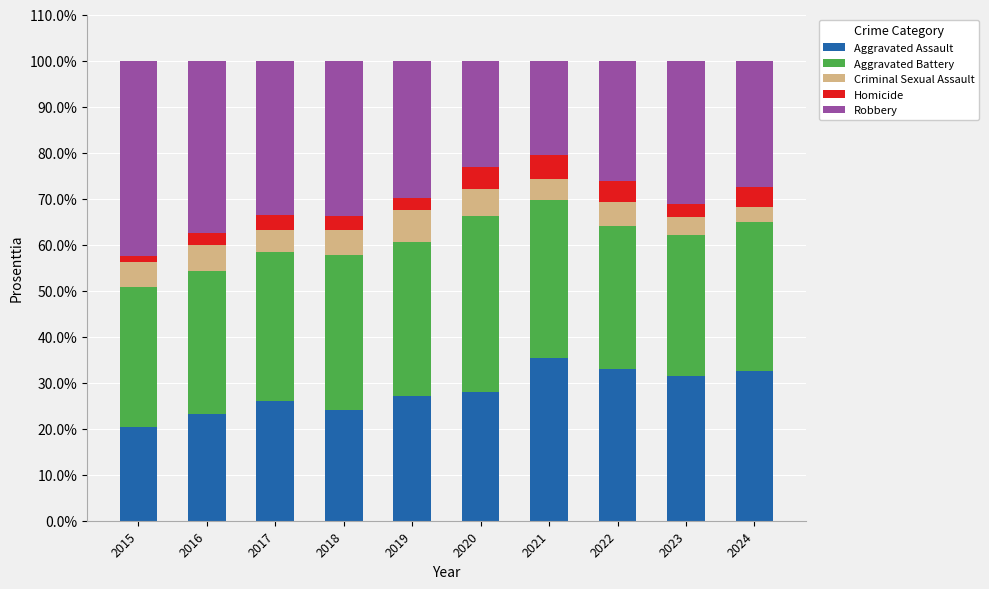

Are the bars horizontal?

No